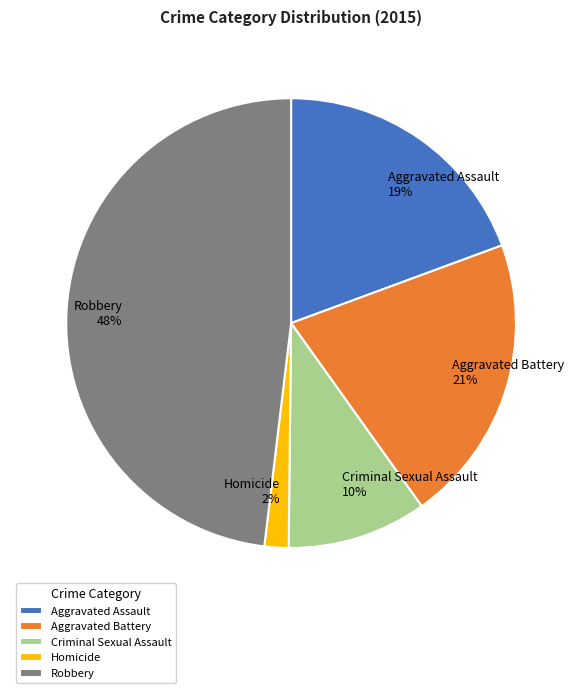

Between Homicide and Robbery, which is larger?

Robbery